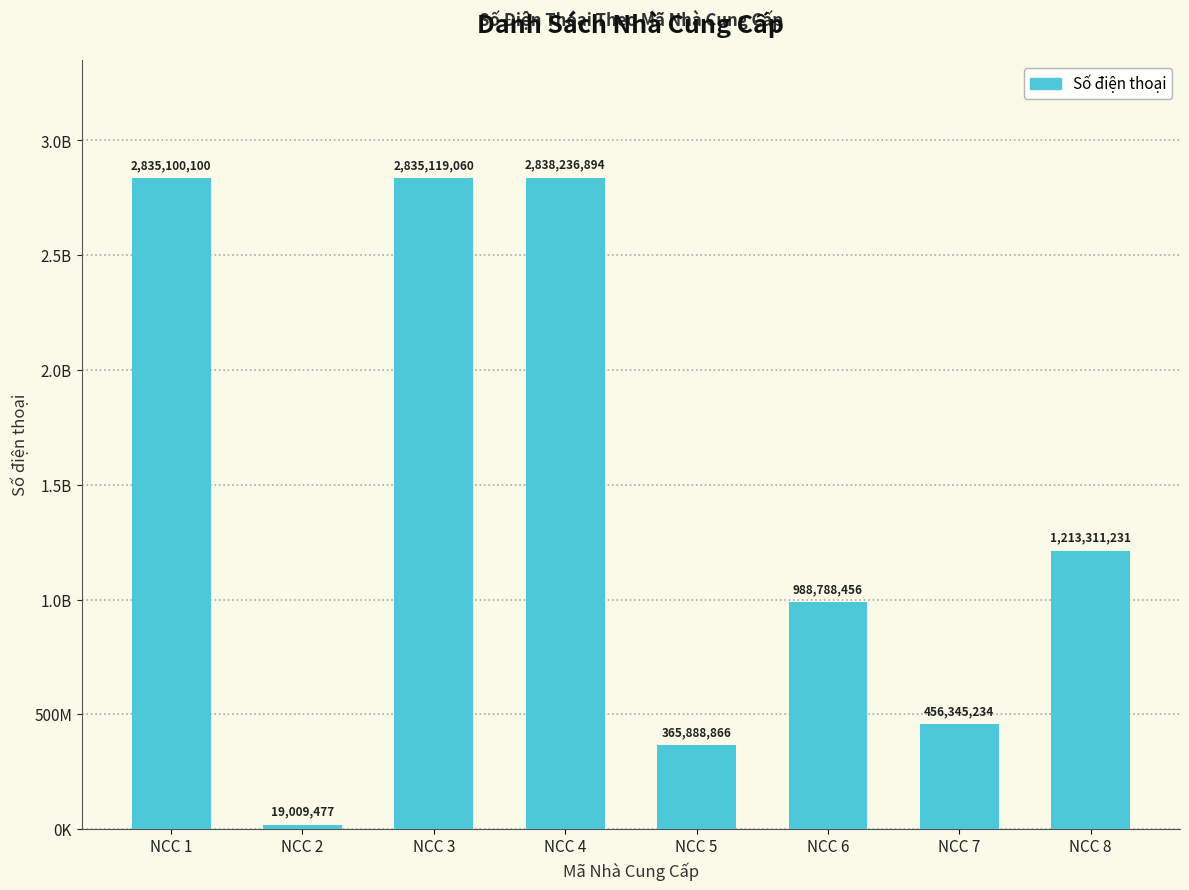

The value at NCC 8 is 1213311231. True or false?

True